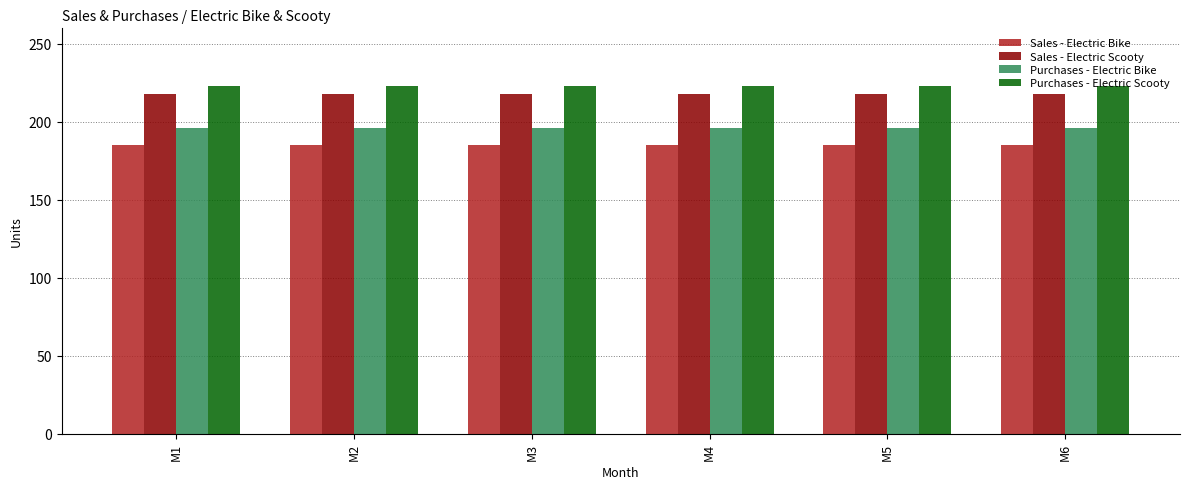

What is the smallest value displayed?

185